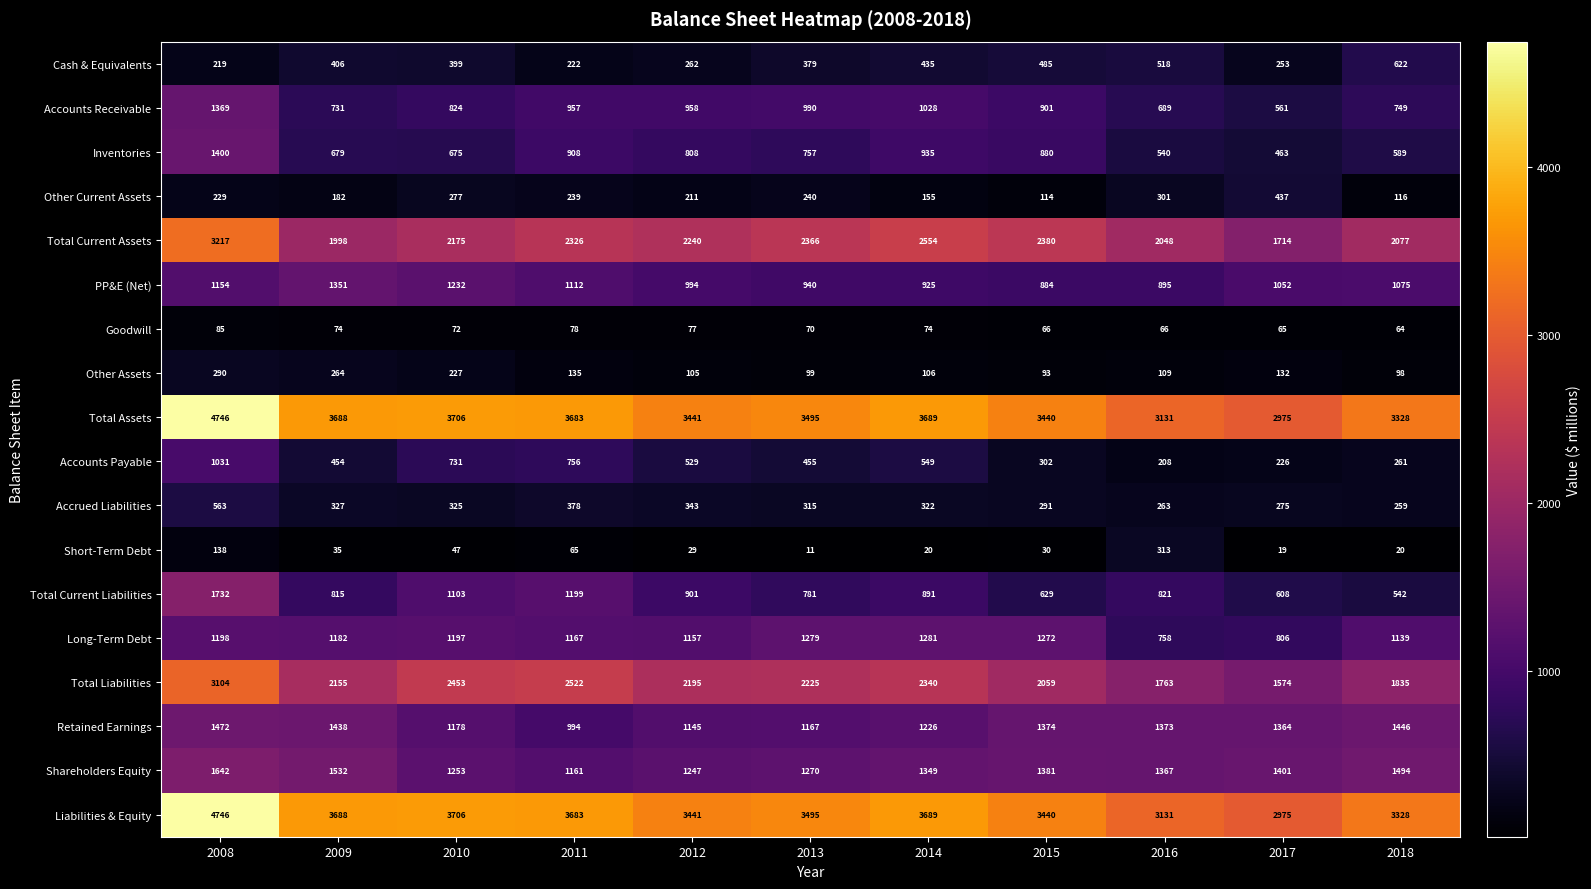

The Total Liabilities series shows 1466 at 2014. True or false?

False